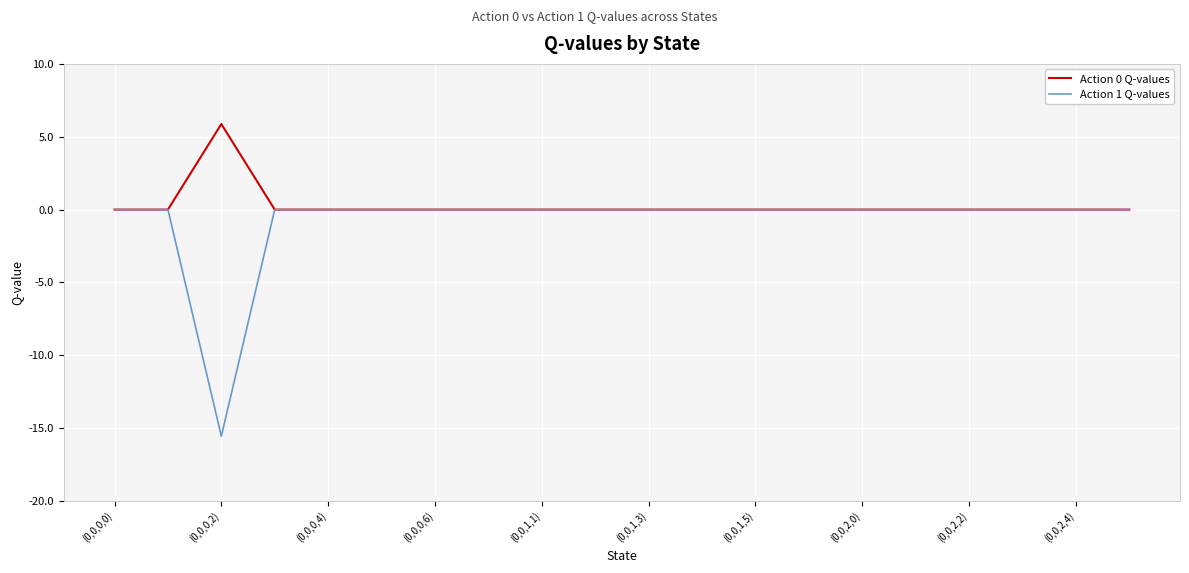

Which series has the widest spread of values?

Action 1 Q-values